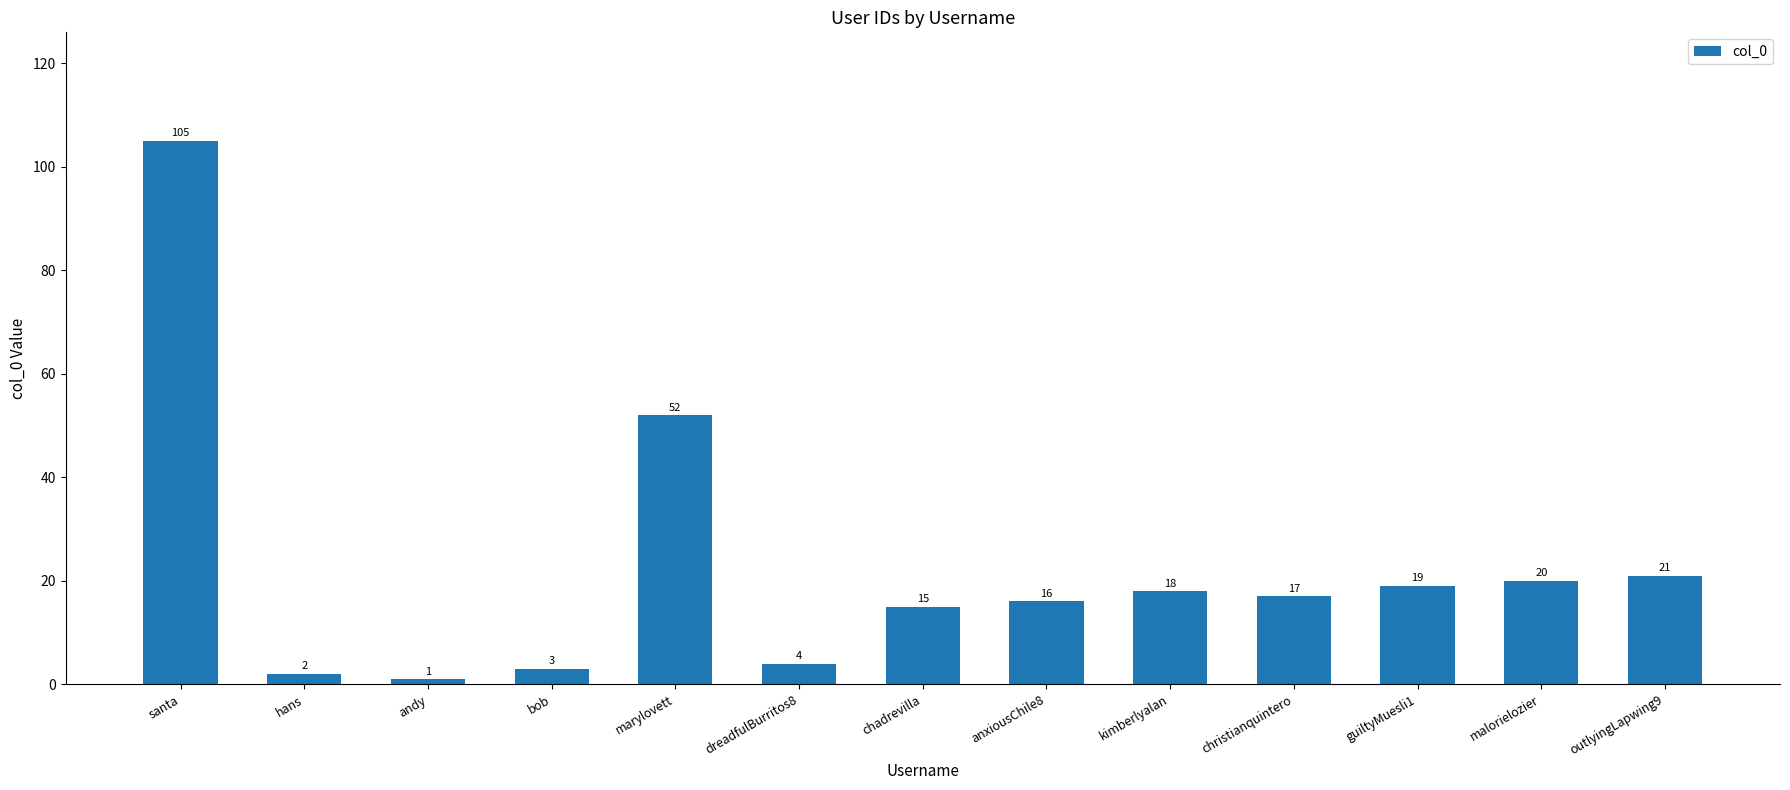

List the labels in order of value, smallest first.

andy, hans, bob, dreadfulBurritos8, chadrevilla, anxiousChile8, christianquintero, kimberlyalan, guiltyMuesli1, malorielozier, outlyingLapwing9, marylovett, santa